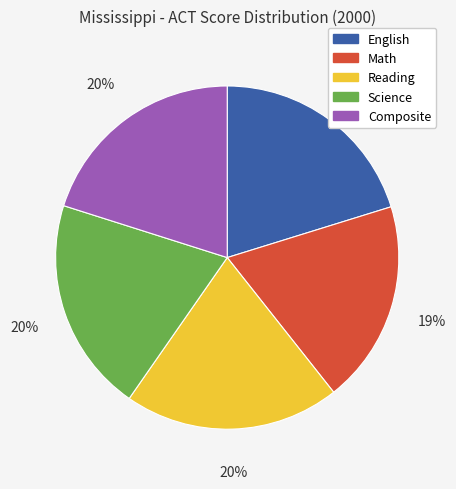

Which category has the smallest portion of the pie?

Math